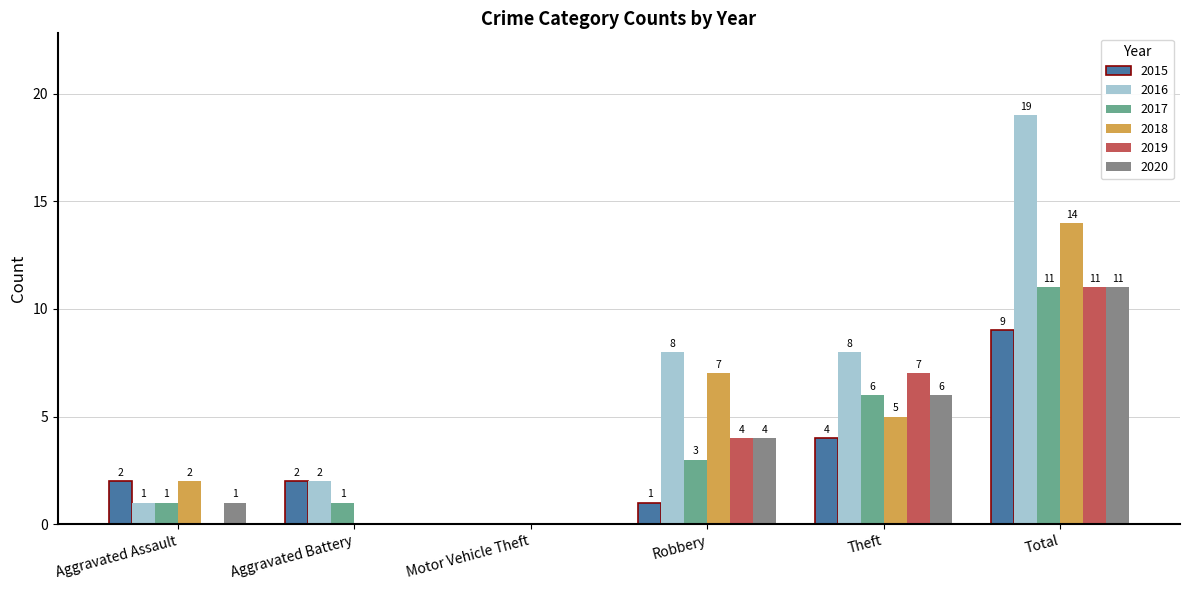

What is the highest value of the 2016 series?

19